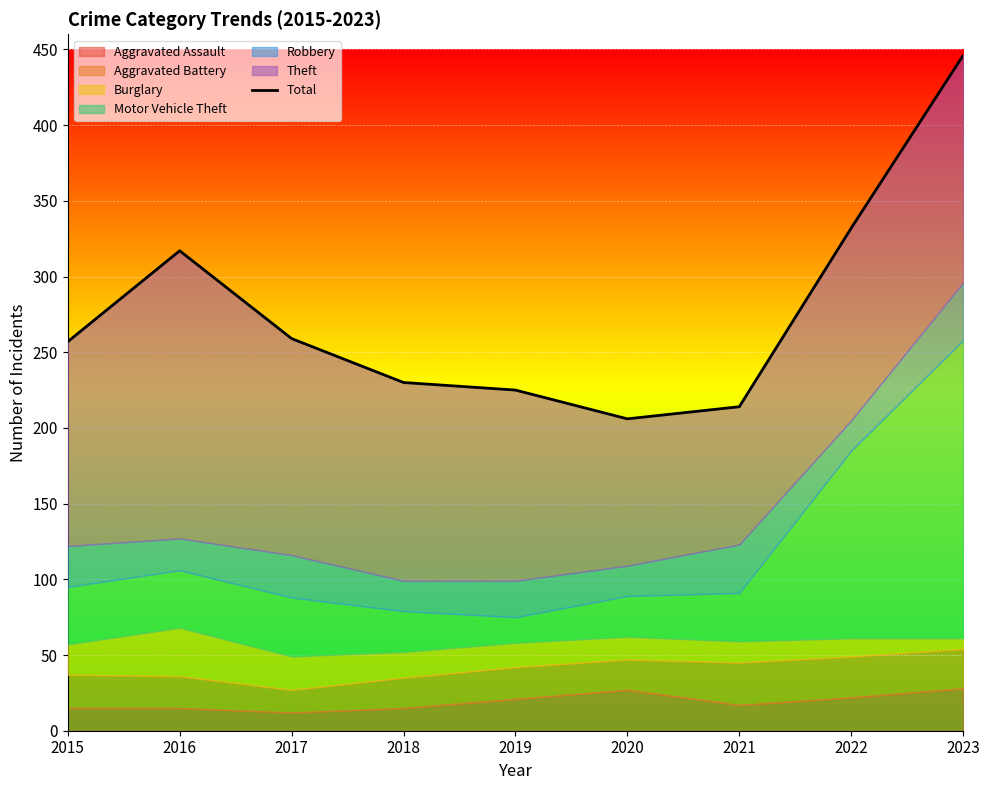

What is the difference between the maximum and minimum values?

240